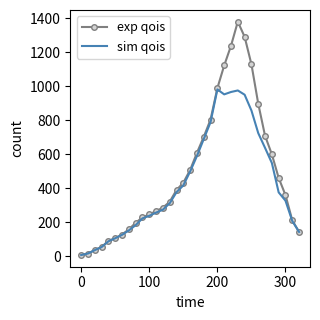

What is the maximum value for exp qois?

1381